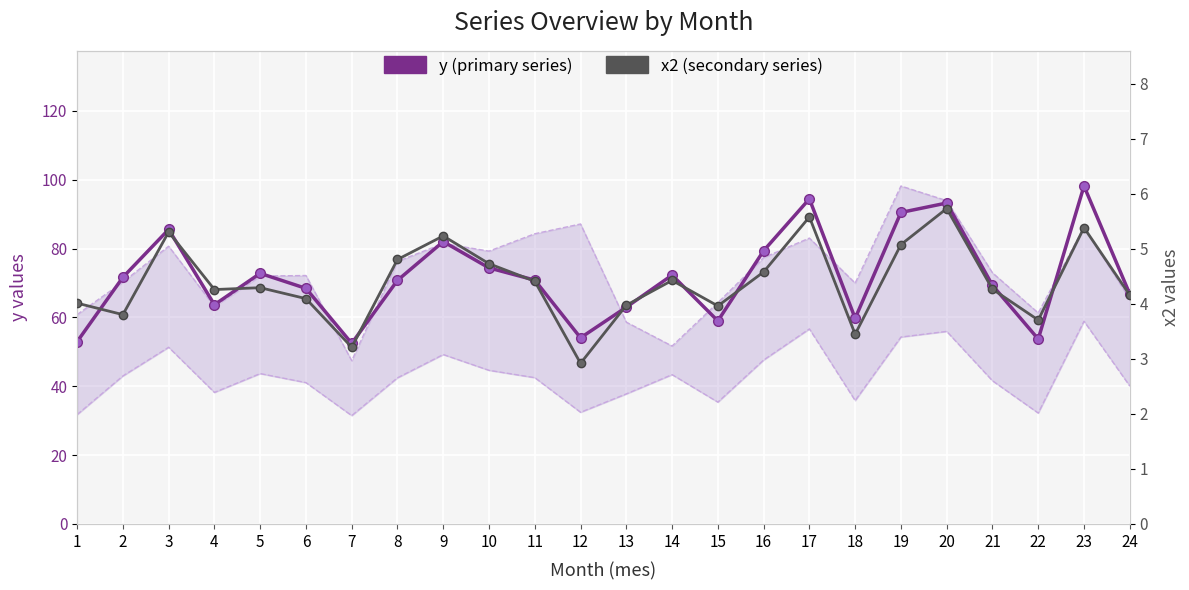

At which category does x2 (secondary series) reach its first local valley?

2